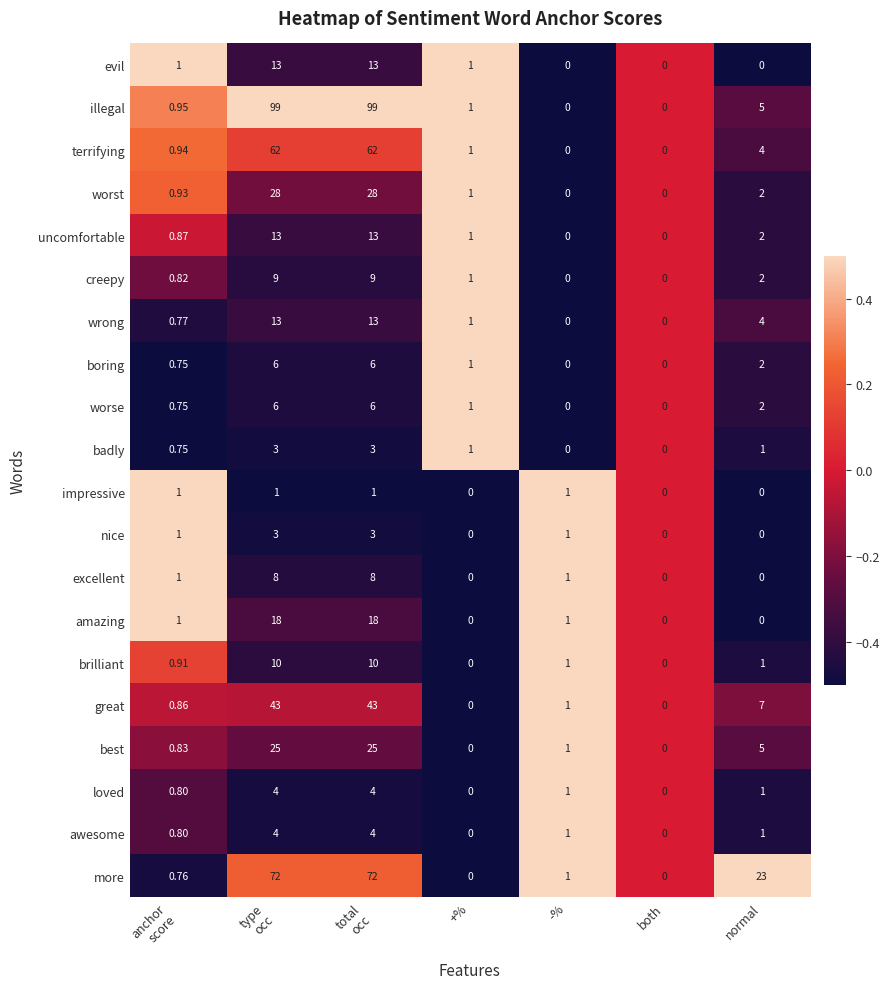

What is the spread (max minus min) of values at +%?

1.0